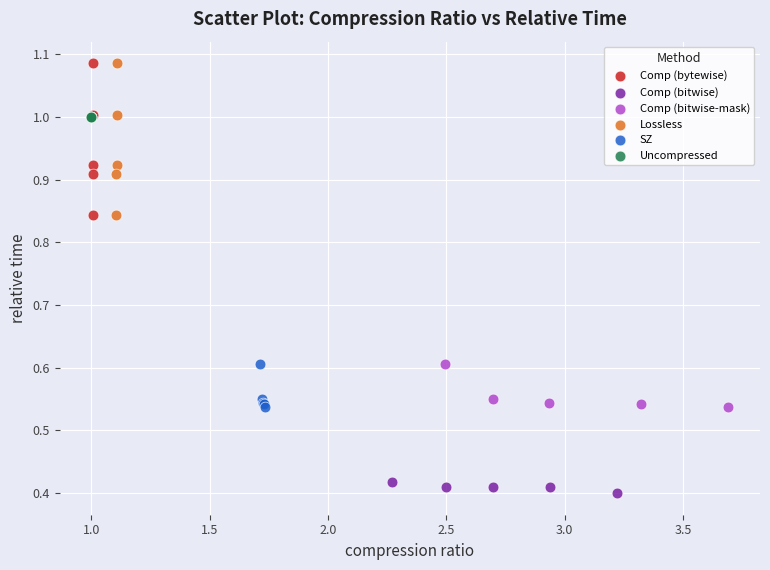

Which series contains the lowest Y value?

Comp (bitwise)